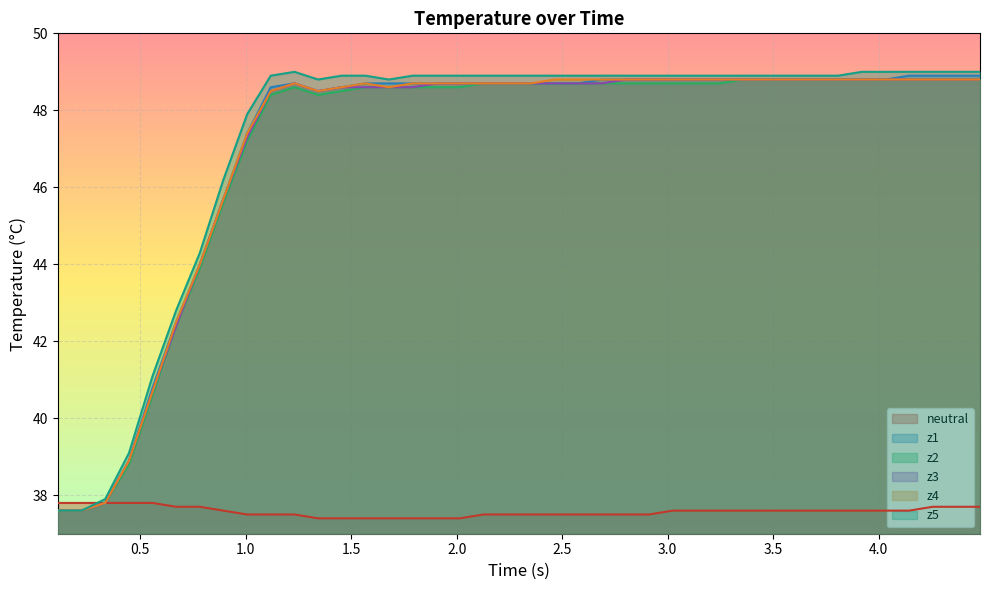

True or false: z3 and z4 cross at least once.

False